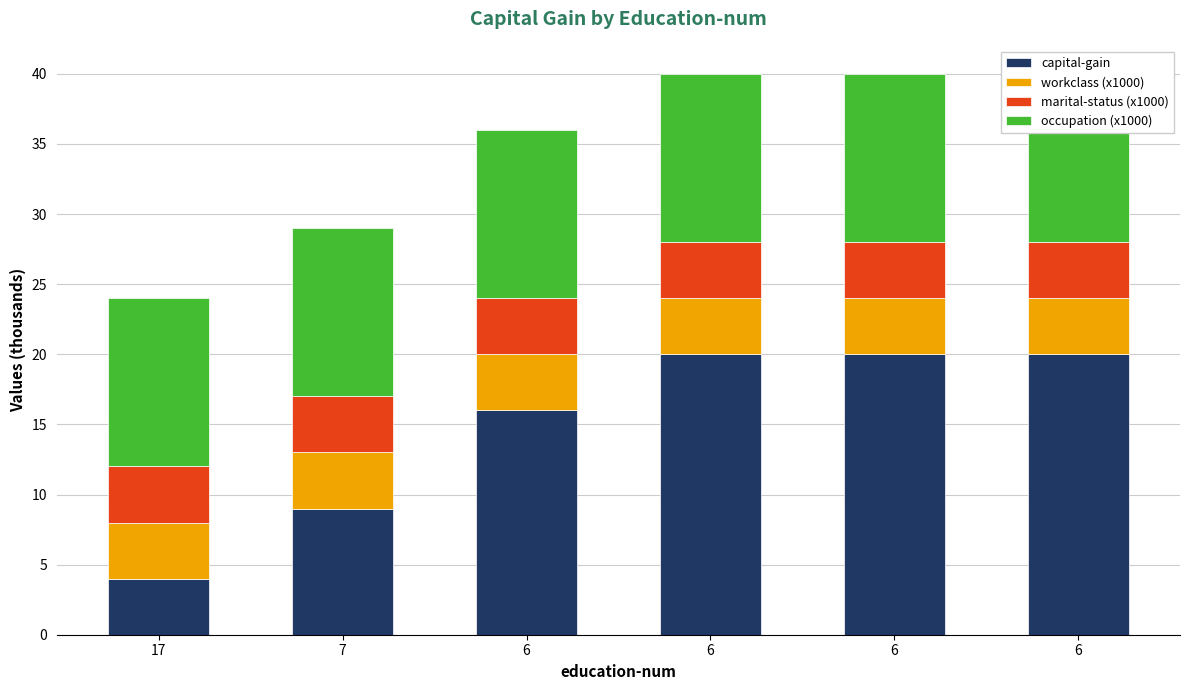

Reading right to left, transcribe all the data shown in this chart.

capital-gain: 20	20	20	16	9	4
workclass (x1000): 4	4	4	4	4	4
marital-status (x1000): 4	4	4	4	4	4
occupation (x1000): 12	12	12	12	12	12